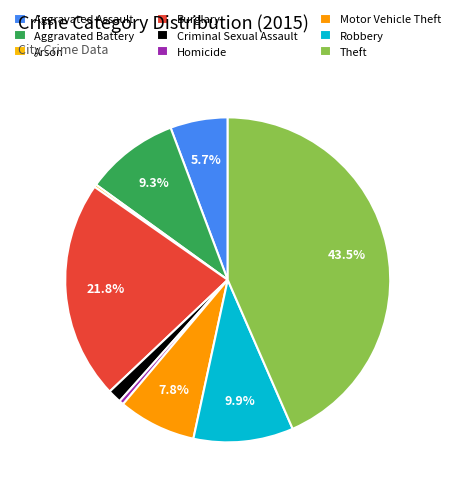

The Aggravated Assault slice represents 6% of the pie. True or false?

True